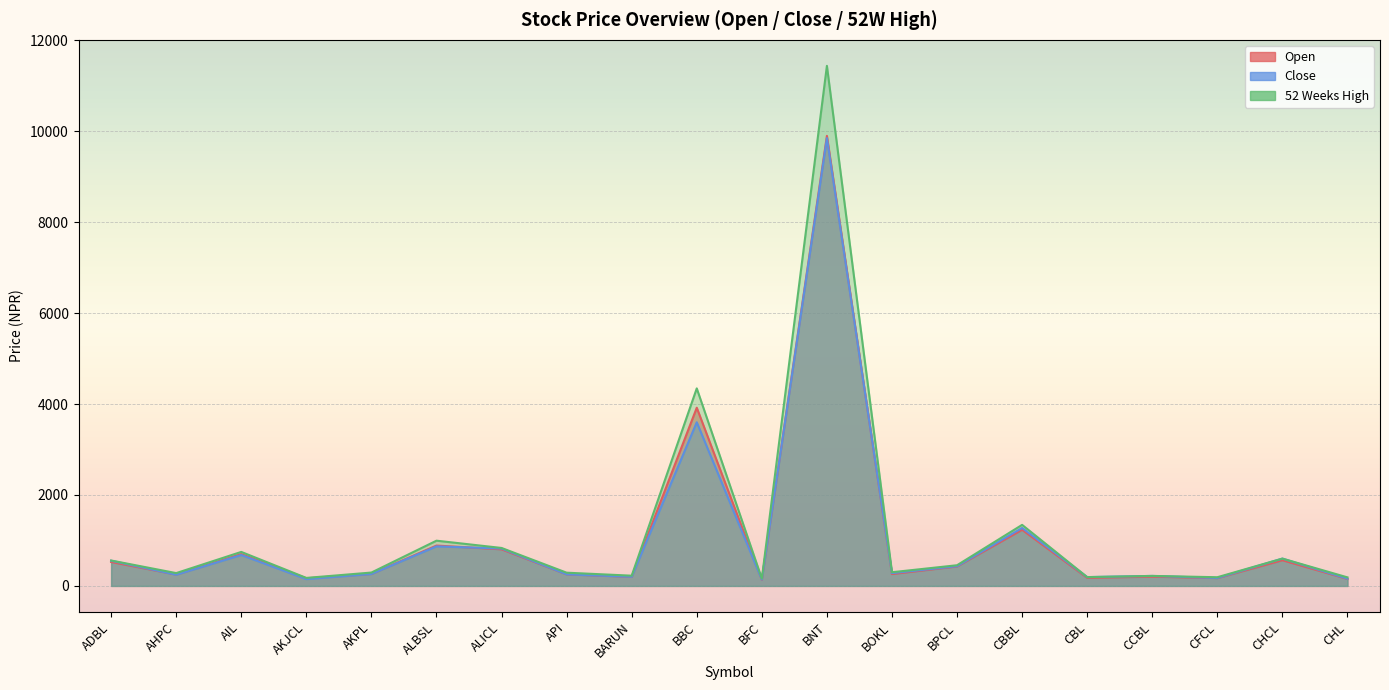

Reading left to right, what are all the values shown in this chart?

Open: ADBL=526	AHPC=251	AIL=700	AKJCL=168	AKPL=265	ALBSL=888	ALICL=805	API=255	BARUN=200	BBC=3920	BFC=136	BNT=9900	BOKL=261	BPCL=428	CBBL=1235	CBL=178	CCBL=203	CFCL=172	CHCL=565	CHL=154
Close: ADBL=554	AHPC=246	AIL=680	AKJCL=150	AKPL=262	ALBSL=870	ALICL=822	API=254	BARUN=201	BBC=3600	BFC=140	BNT=9850	BOKL=280	BPCL=434	CBBL=1275	CBL=194	CCBL=220	CFCL=174	CHCL=601	CHL=159
52 Weeks High: ADBL=559	AHPC=282	AIL=748	AKJCL=176	AKPL=294	ALBSL=995	ALICL=835	API=291	BARUN=225	BBC=4345	BFC=161	BNT=11440	BOKL=301	BPCL=455	CBBL=1343	CBL=194	CCBL=220	CFCL=191	CHCL=601	CHL=188